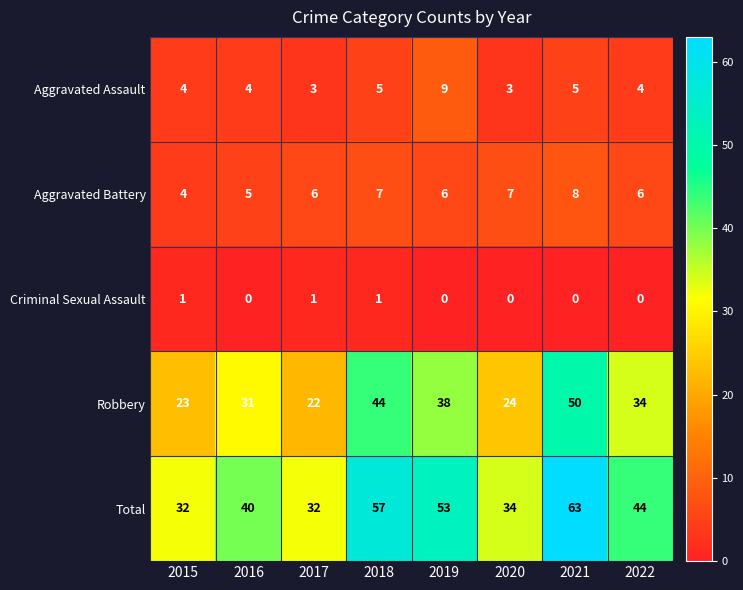

At how many categories does at least one series exceed 30?

8